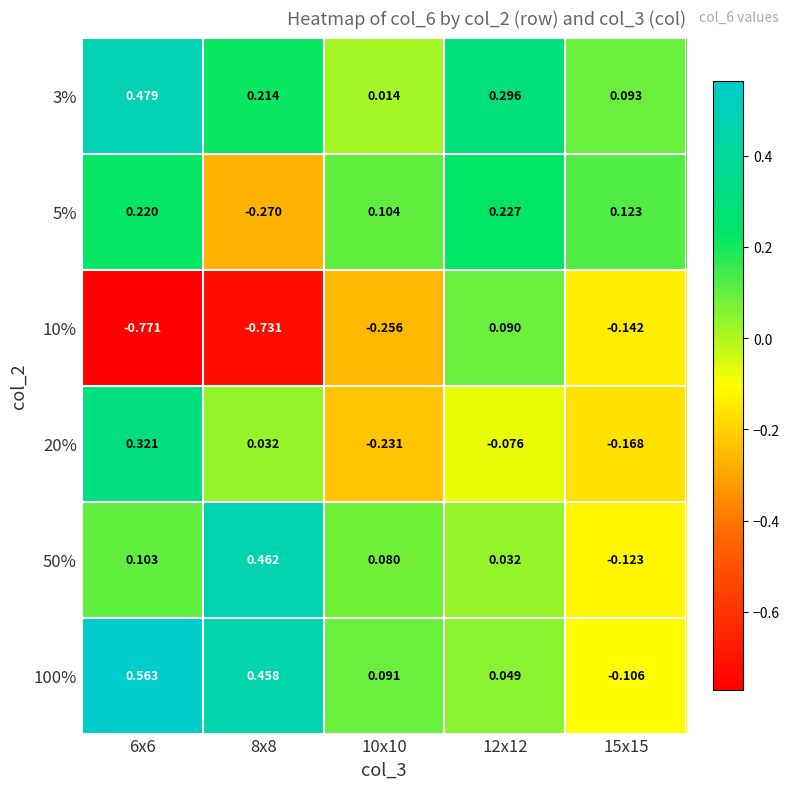

At which category is the sum across all series the highest?

6x6